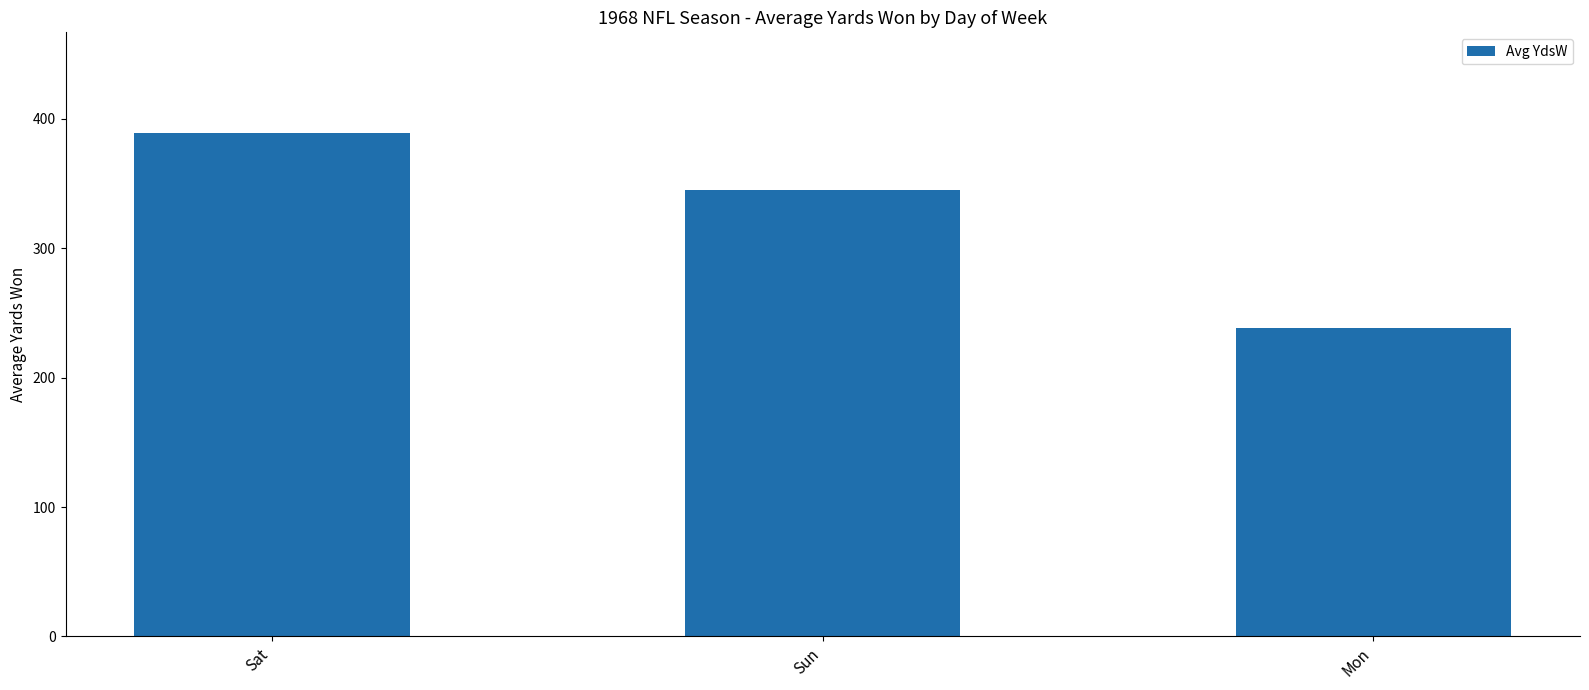

True or false: the data shows 389 at Sat.

True